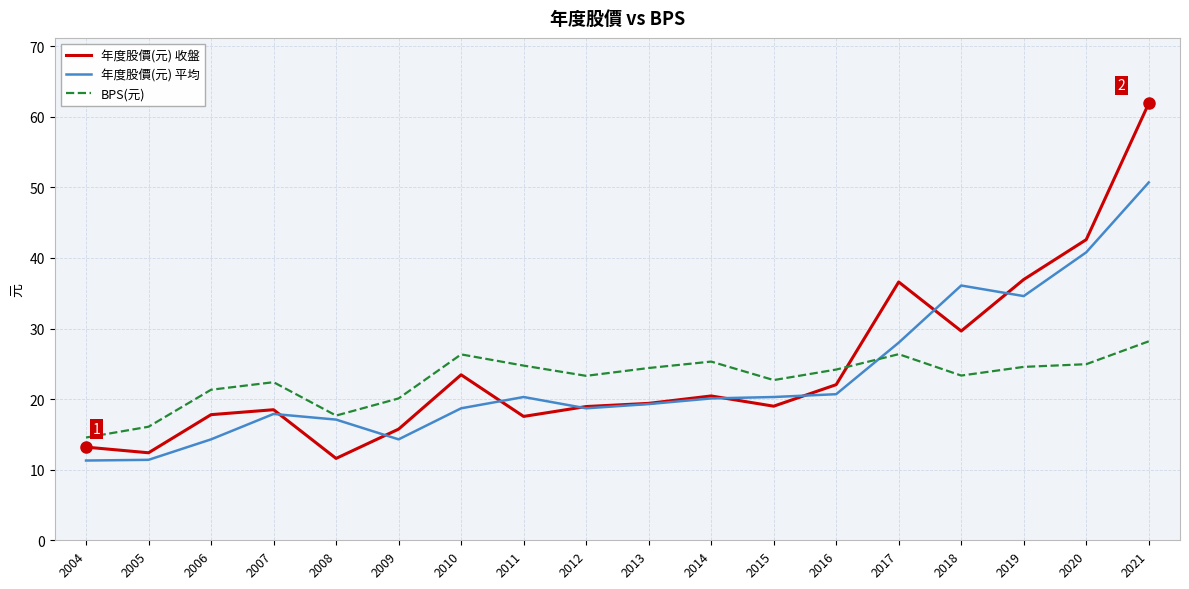

List the series in order of their peak value, highest first.

年度股價(元) 收盤, 年度股價(元) 平均, BPS(元)